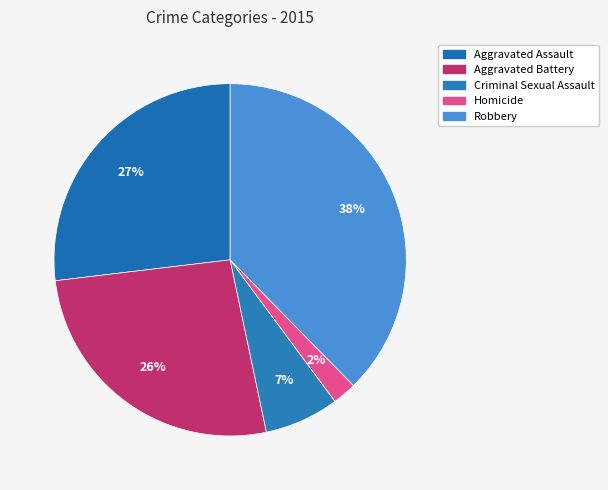

How many slices are in this pie chart?

5